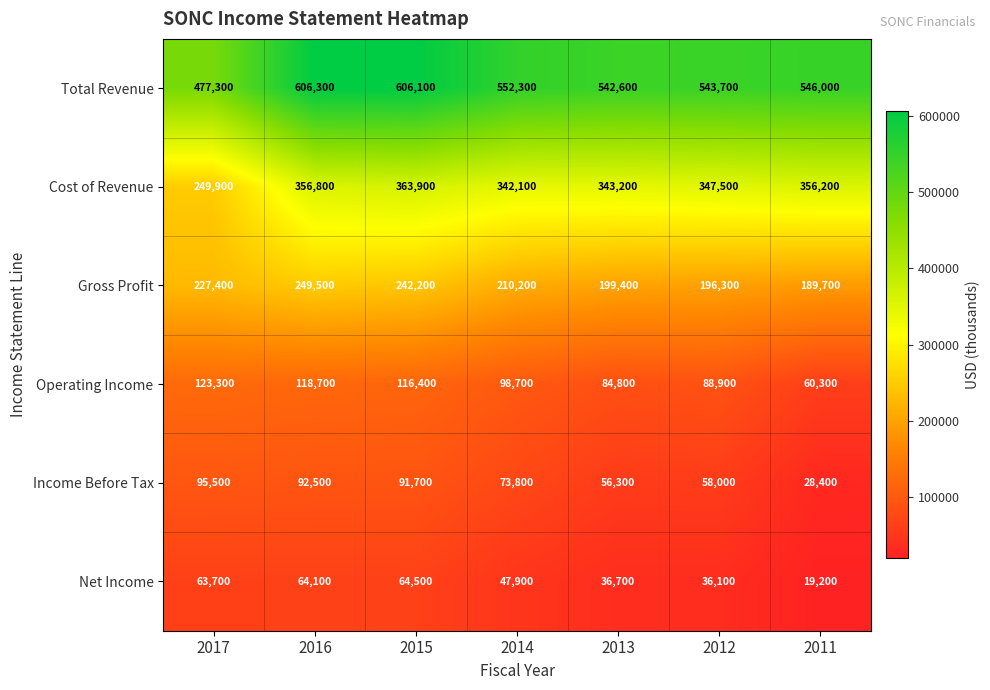

How many categories are shown in the chart?

7